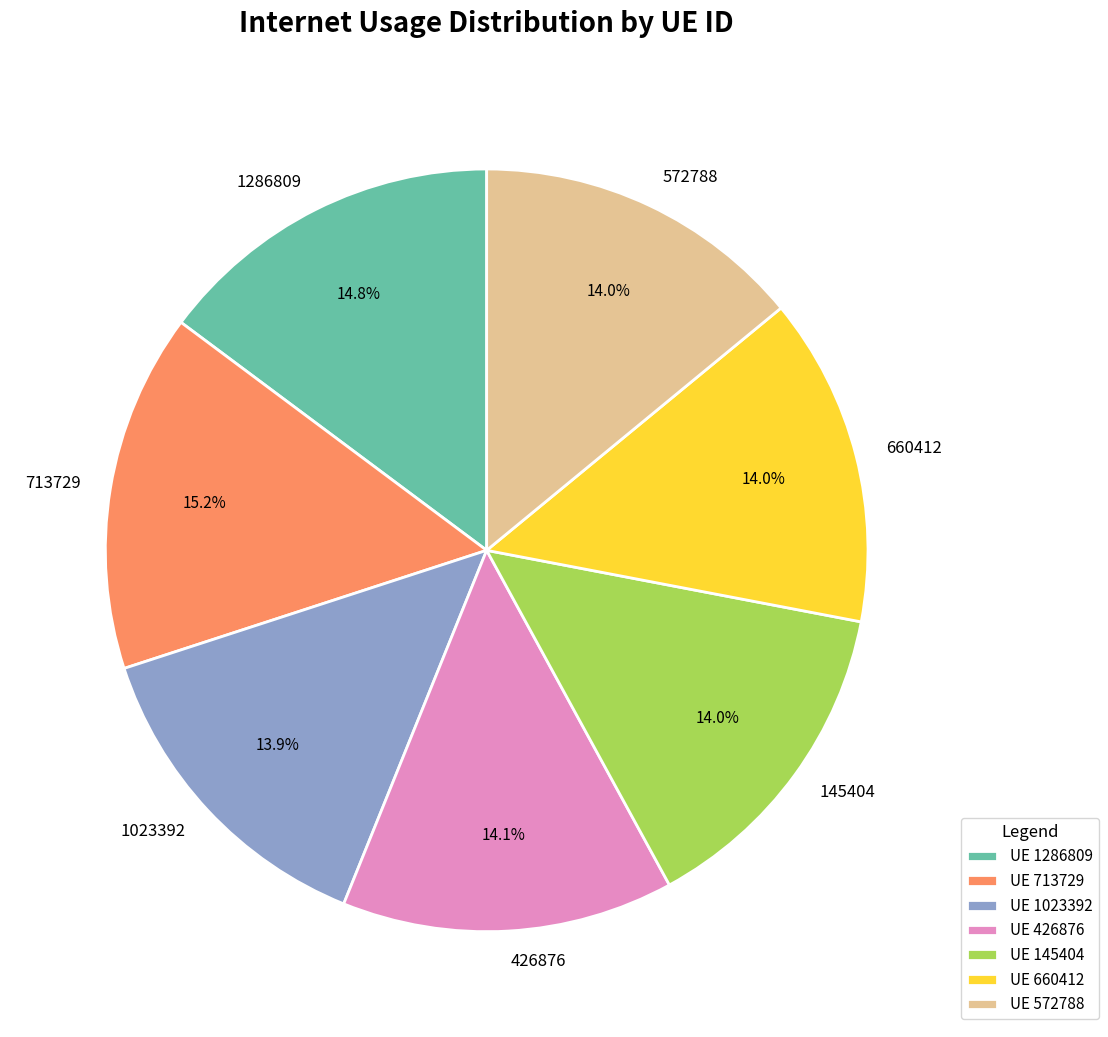

Does any single category account for the majority?

No